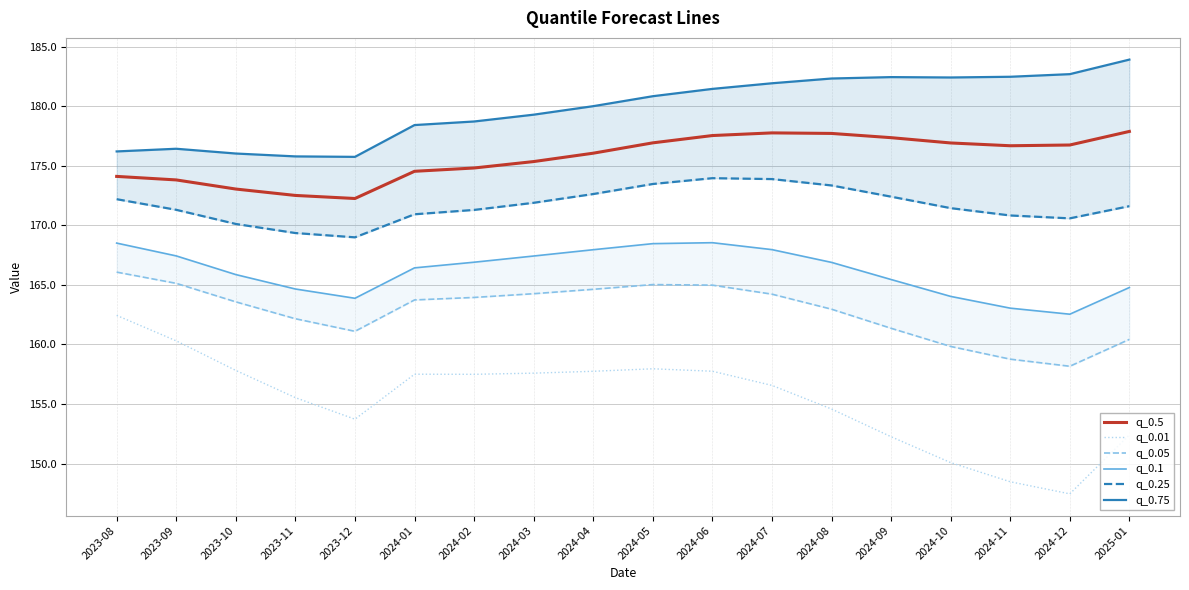

What are all the series names shown in the legend?

q_0.5, q_0.01, q_0.05, q_0.1, q_0.25, q_0.75